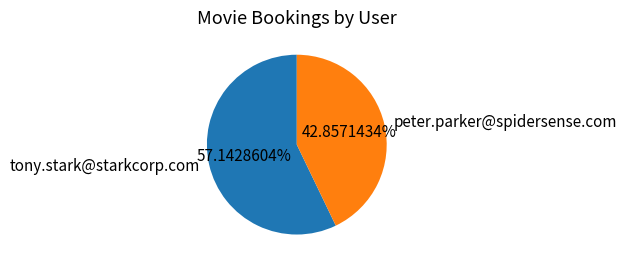

Rank the categories by value from highest to lowest.

tony.stark@starkcorp.com, peter.parker@spidersense.com